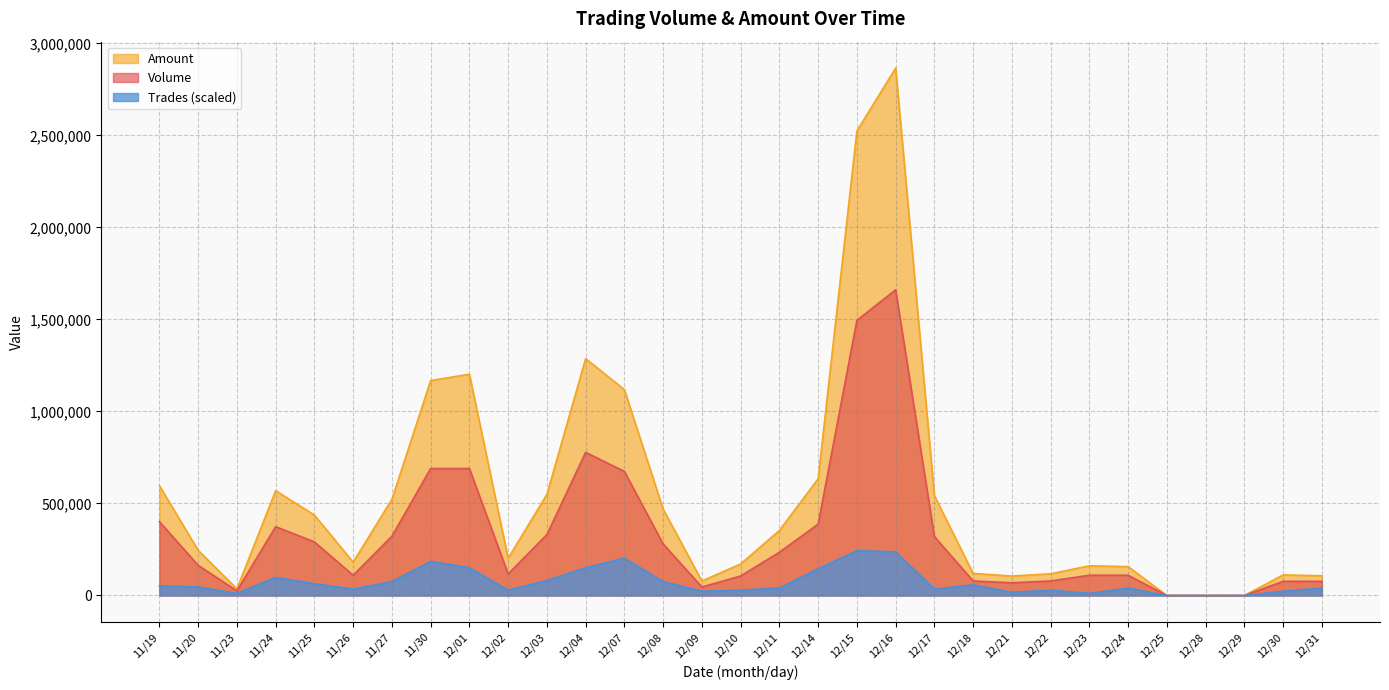

What are all the series names shown in the legend?

Amount, Volume, Trades (scaled)